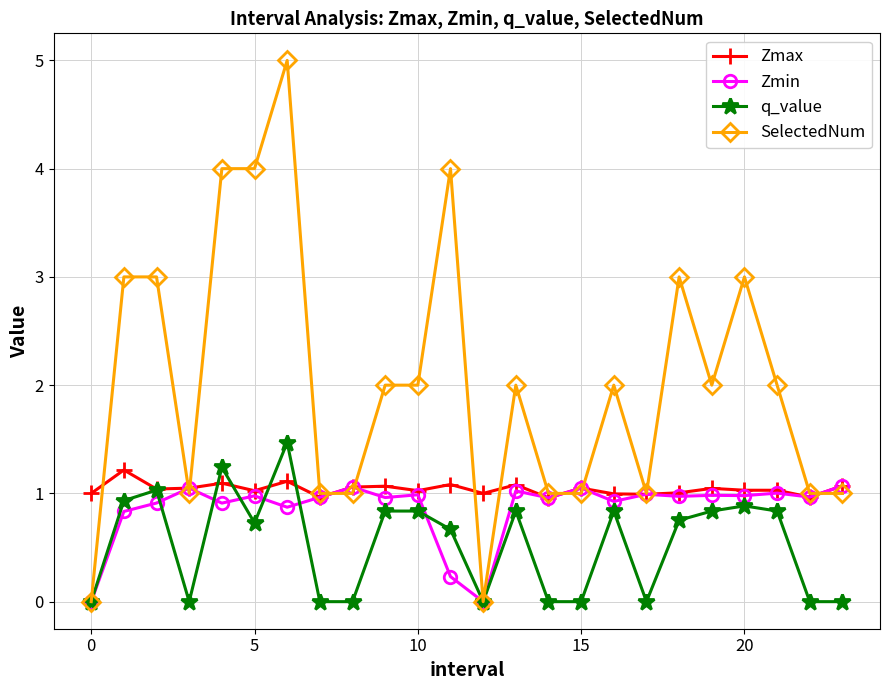

What is the value of the SelectedNum point at the 7th from the left?

5.0